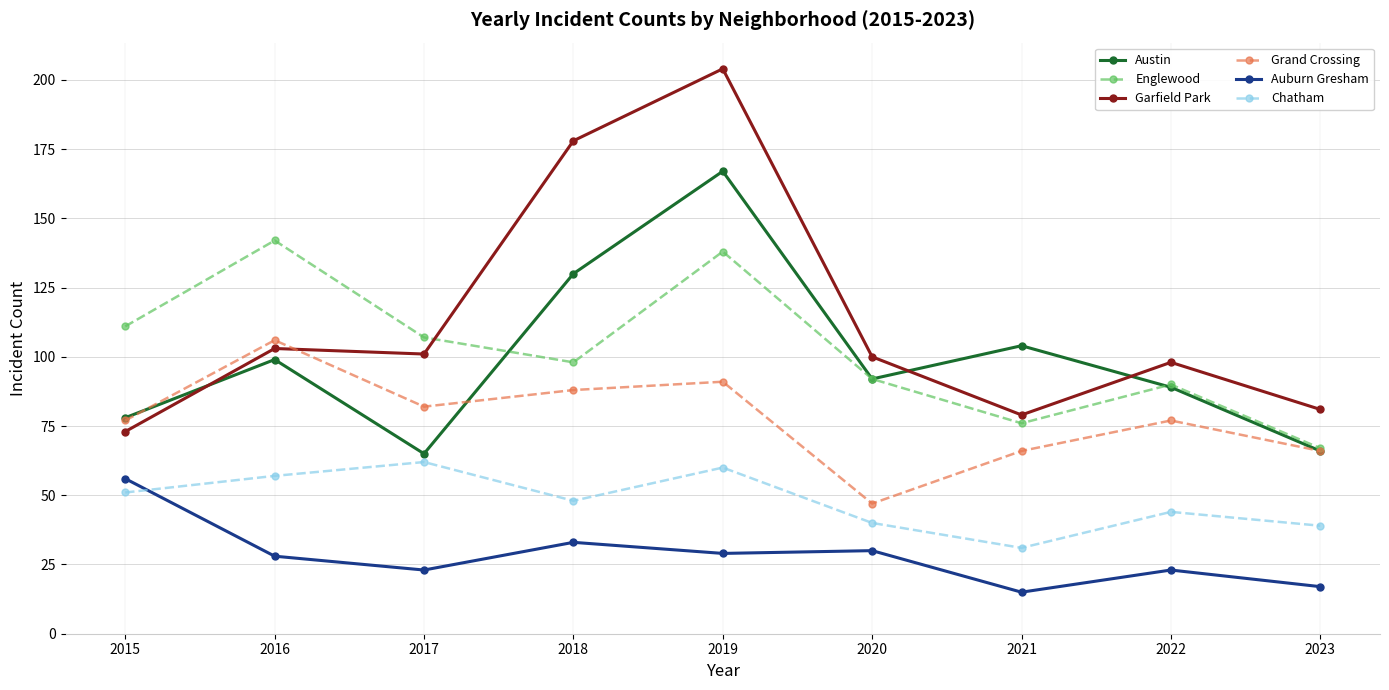

True or false: Grand Crossing and Auburn Gresham intersect in this chart.

False